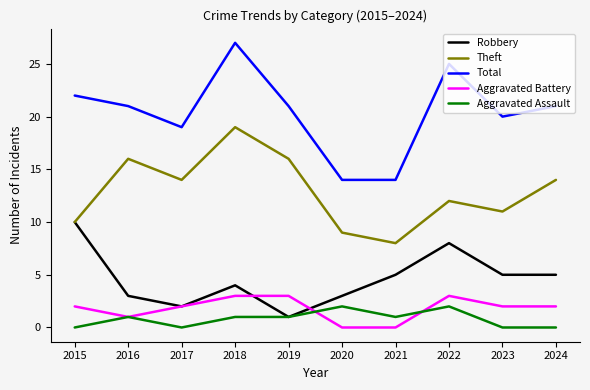

Rank the series at 2023 from lowest to highest value.

Aggravated Assault, Aggravated Battery, Robbery, Theft, Total